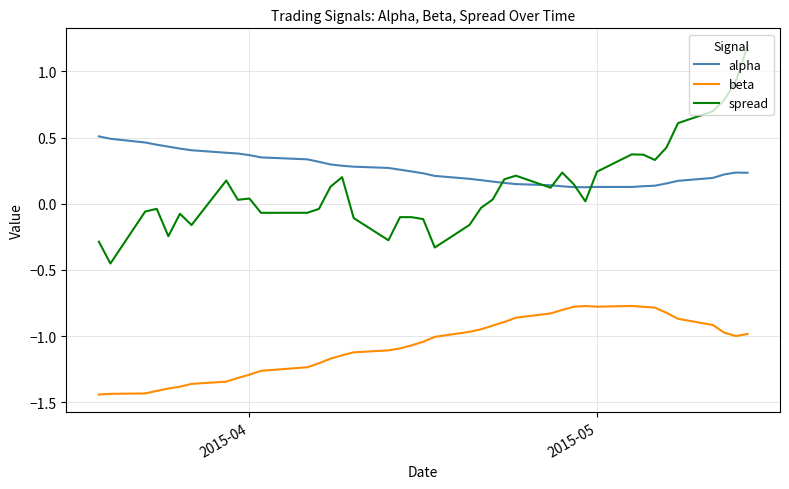

Which series has the largest range (max minus min)?

spread